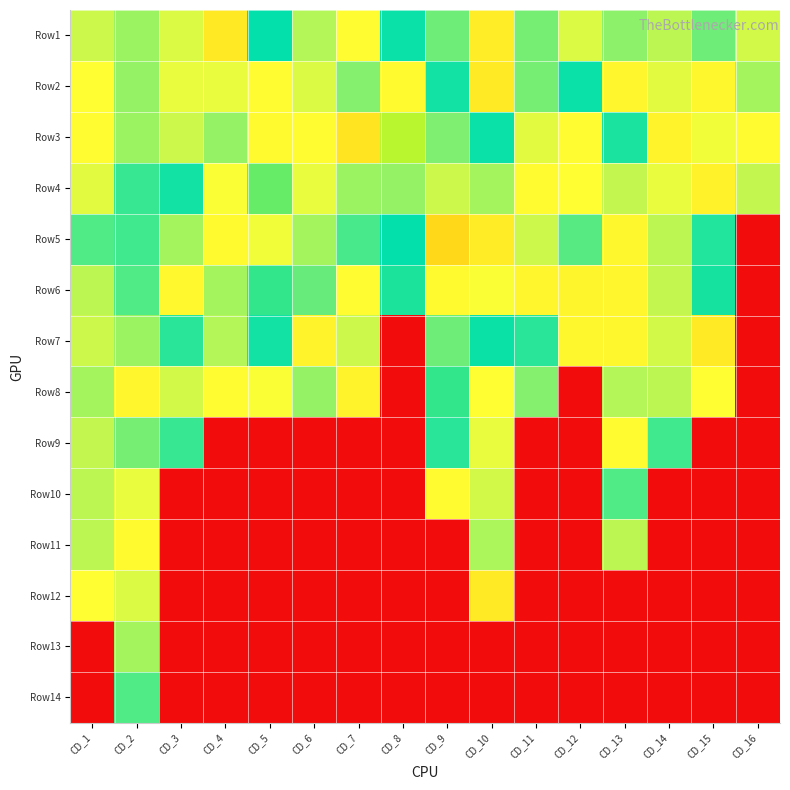

List the series in order of their peak value, highest first.

Row5, Row3, Row1, Row7, Row12, Row2, Row4, Row8, Row6, Row11, Row9, Row10, Row13, Row14